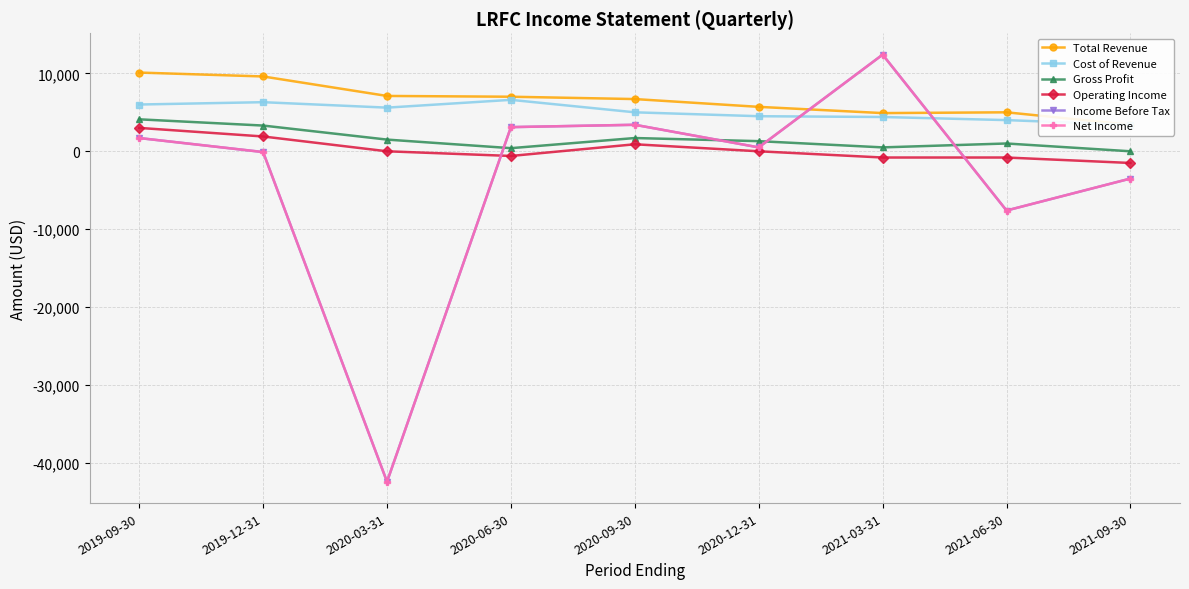

What is the label of the 2nd point from the left?

2019-12-31